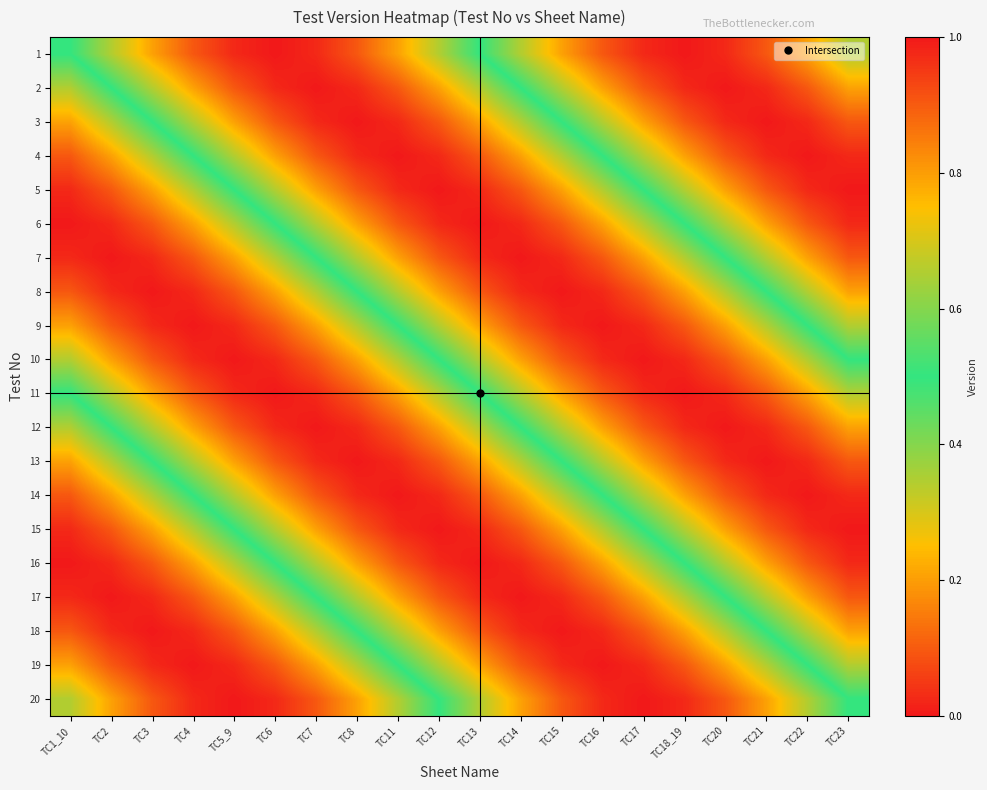

What is the total value across all series at TC21?

10.0